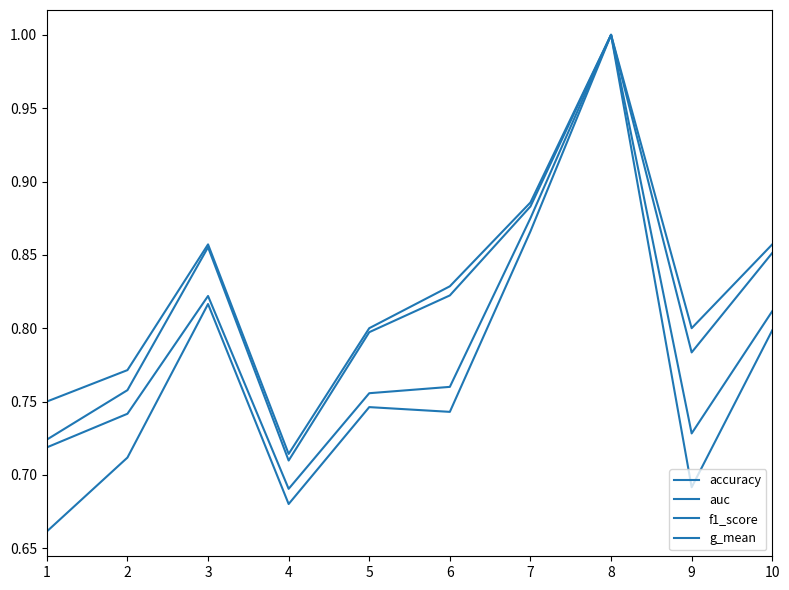

How many lines are shown in the chart?

4